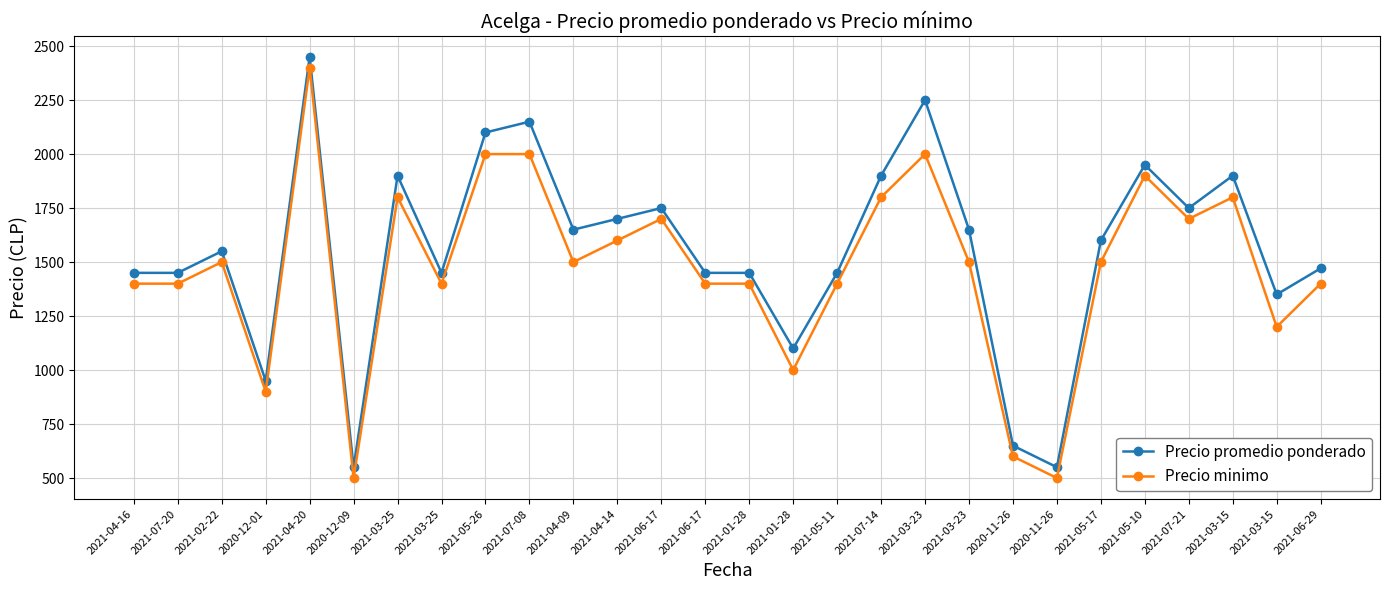

How many lines are shown in the chart?

2